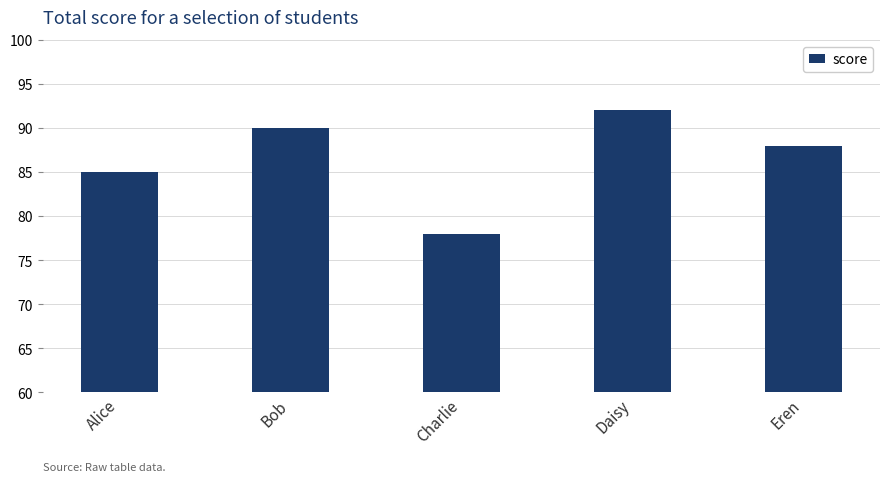

The value at Eren is 142. True or false?

False